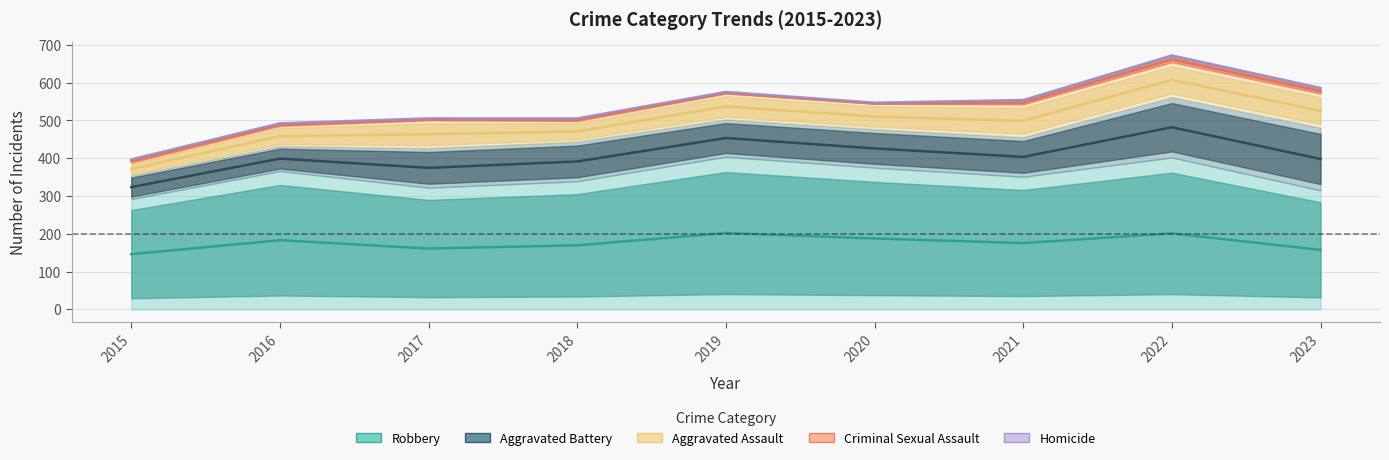

What is the value of the Aggravated Assault point at the 9th from the left?

89